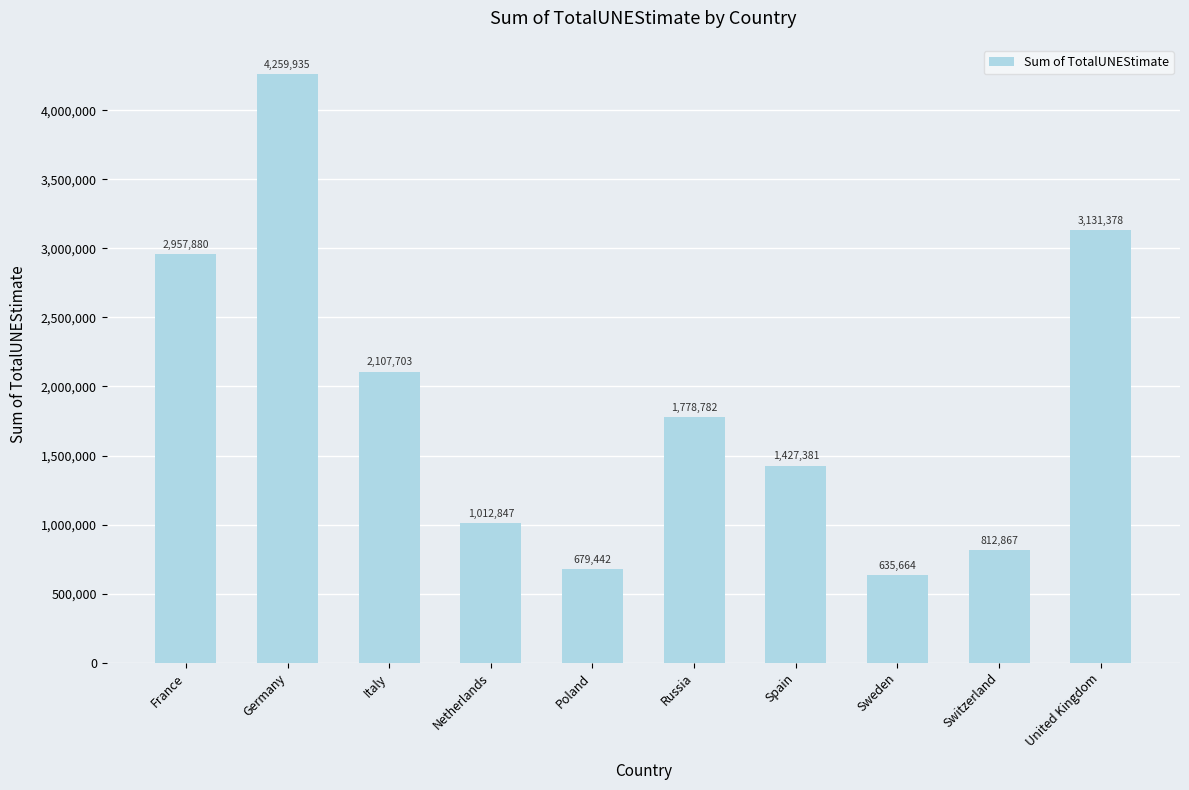

How many categories are shown in the chart?

10